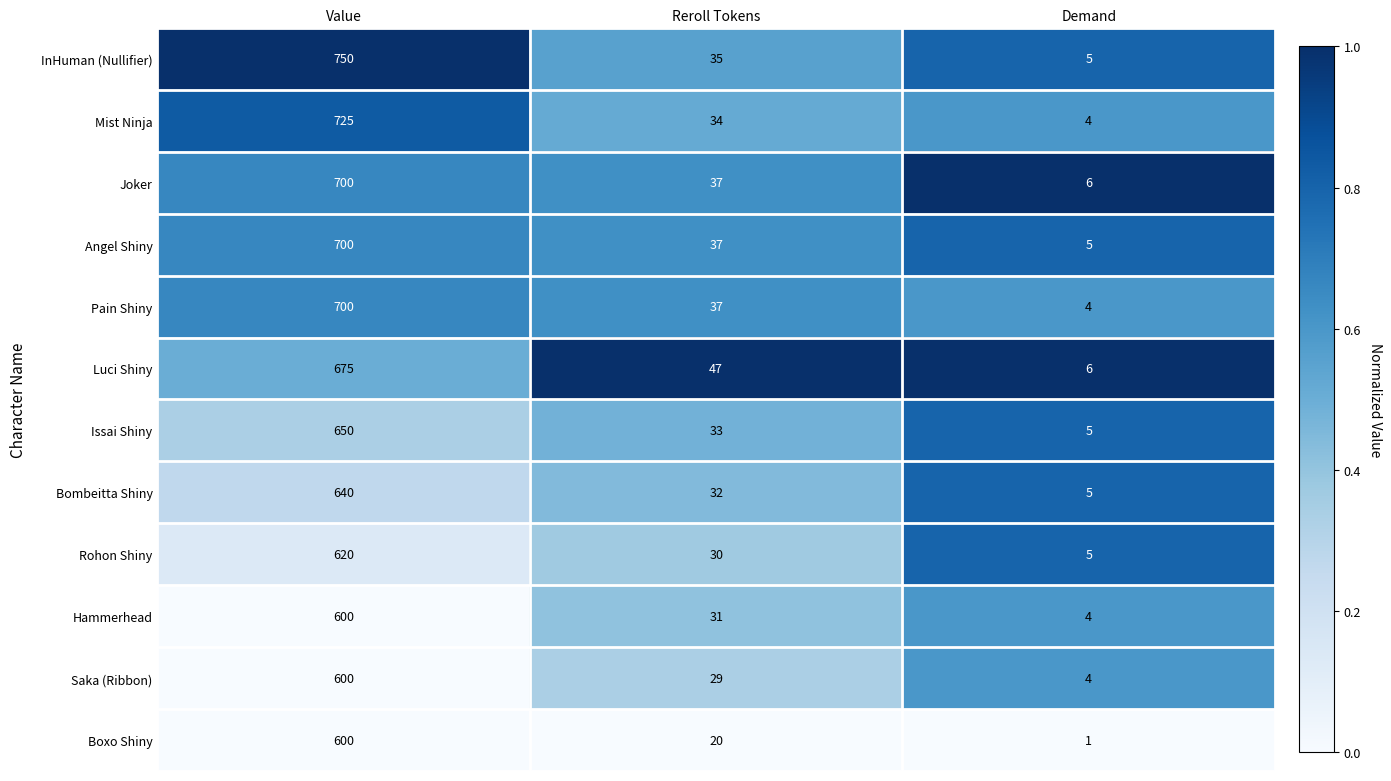

How many data points does each series have?

3